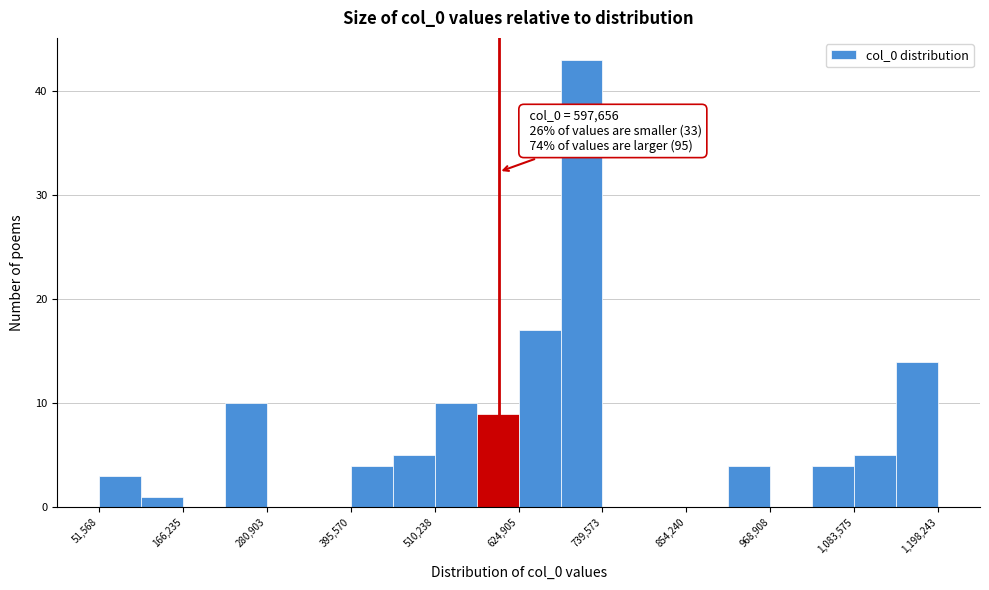

Read against the x-axis, roughly where is the centre of the tallest bar?

720000